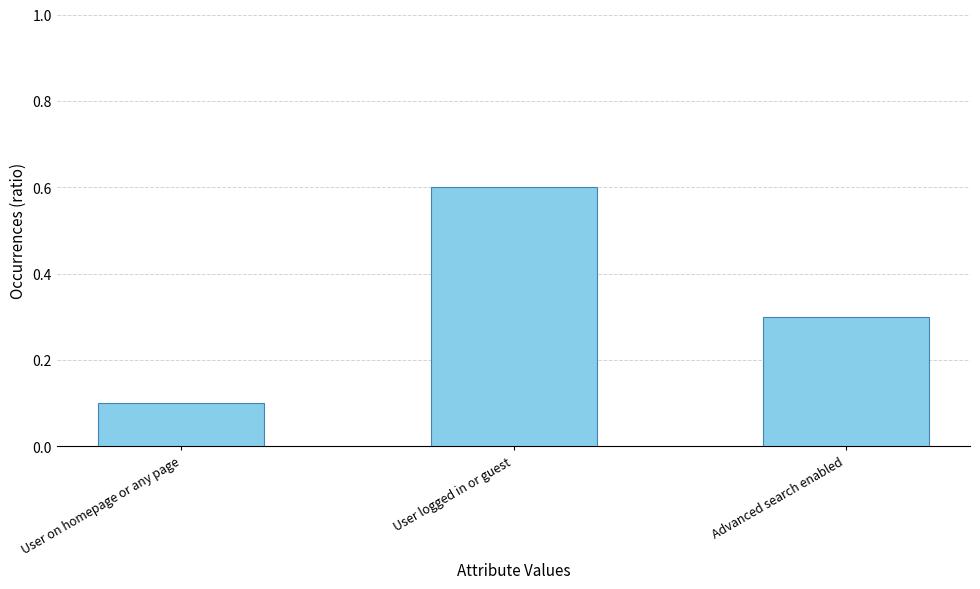

Reading left to right, what are all the values shown in this chart?

User on homepage or any page=0.1	User logged in or guest=0.6	Advanced search enabled=0.3